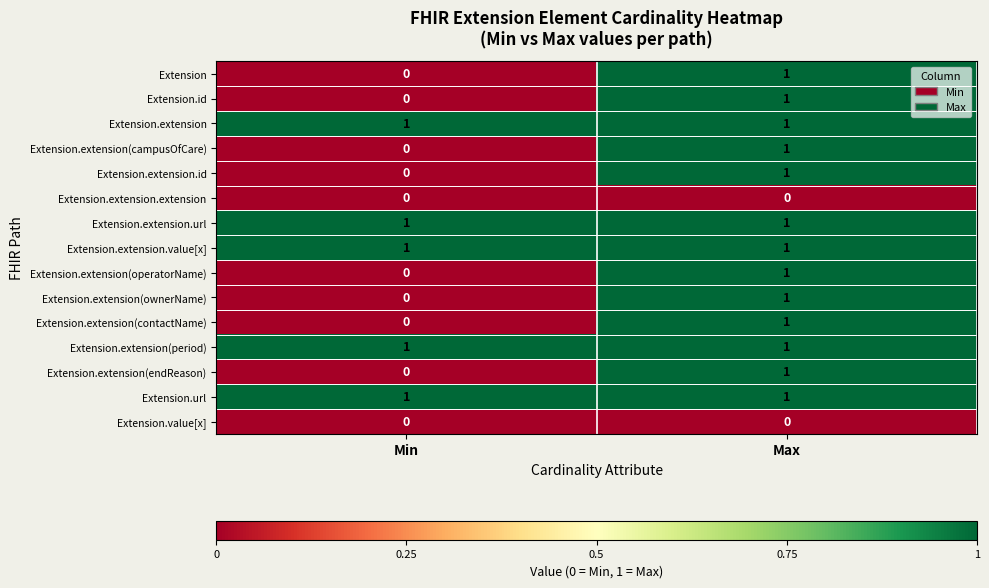

Which category has the lowest value in the Extension.extension(endReason) series?

Min